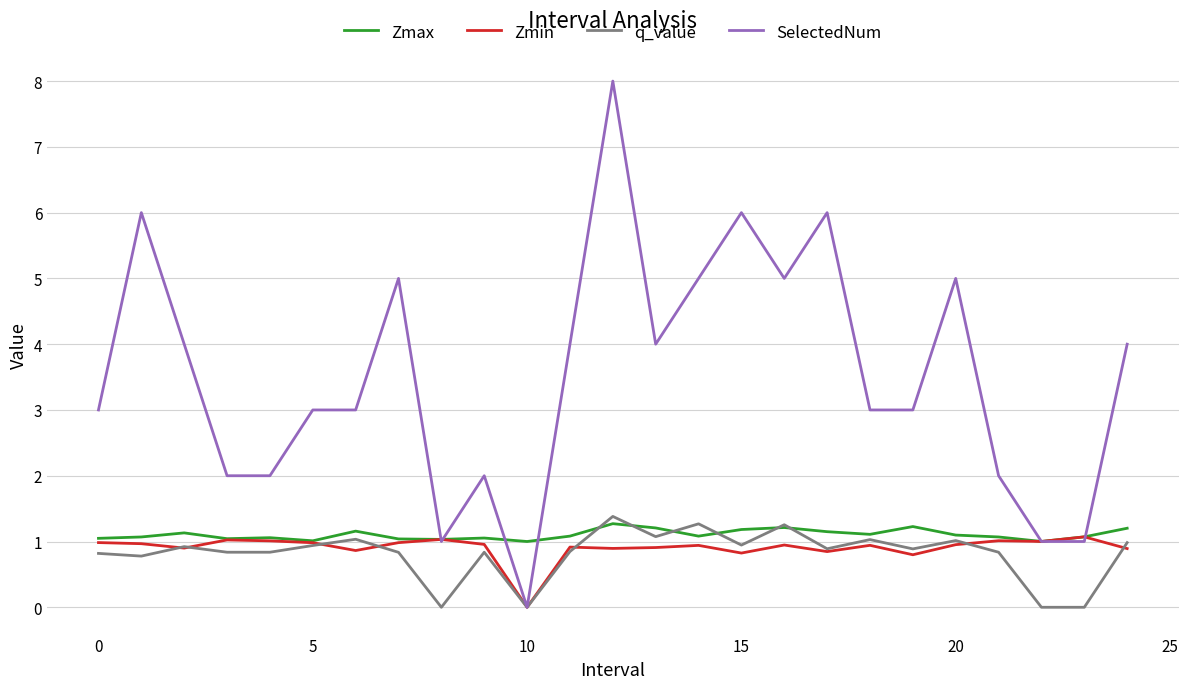

What is the greatest value displayed?

8.0